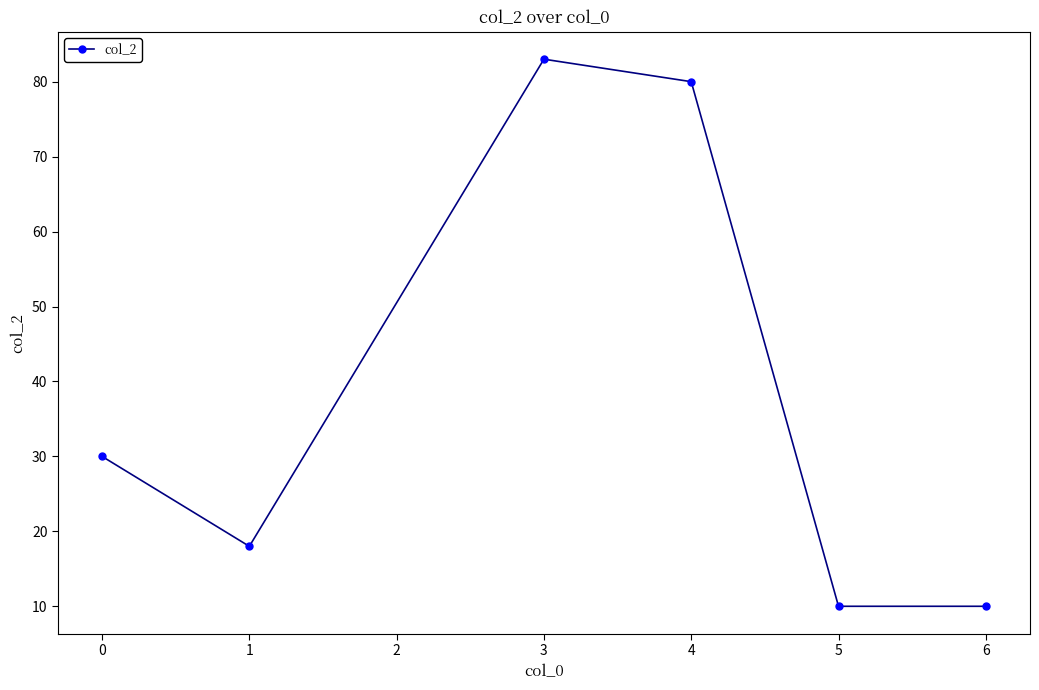

What is the value of the 3rd point from the left?

83